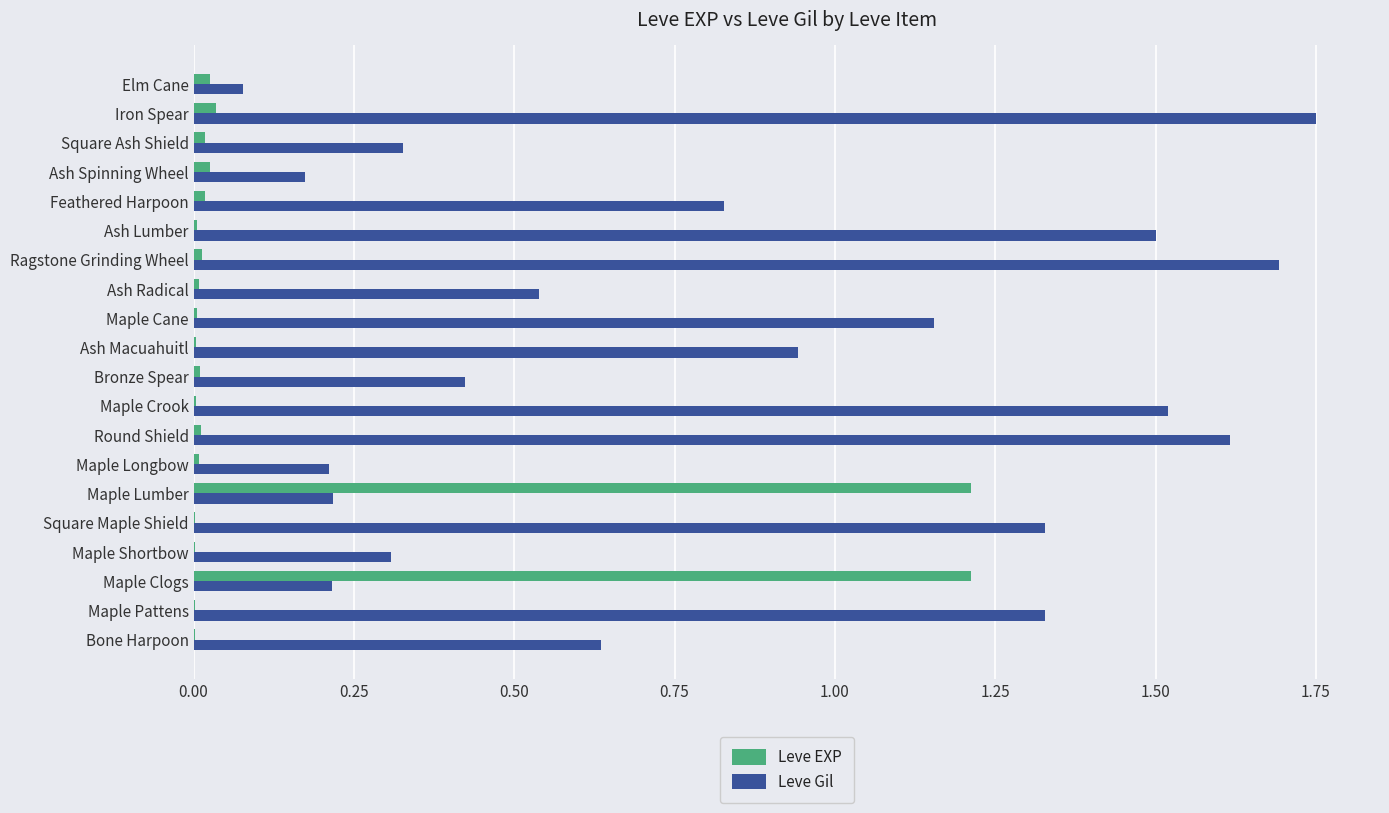

Which label corresponds to the largest value in the chart?

Iron Spear